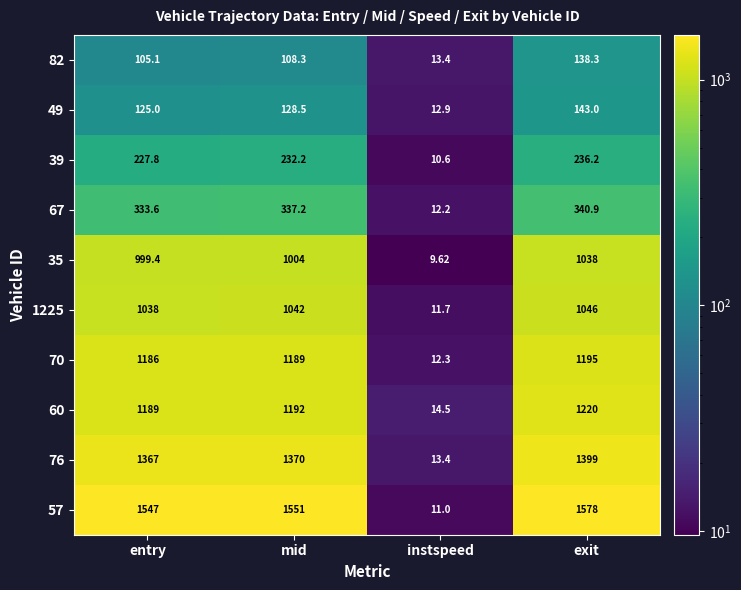

List the series in order of their peak value, highest first.

57, 76, 60, 70, 1225, 35, 67, 39, 49, 82